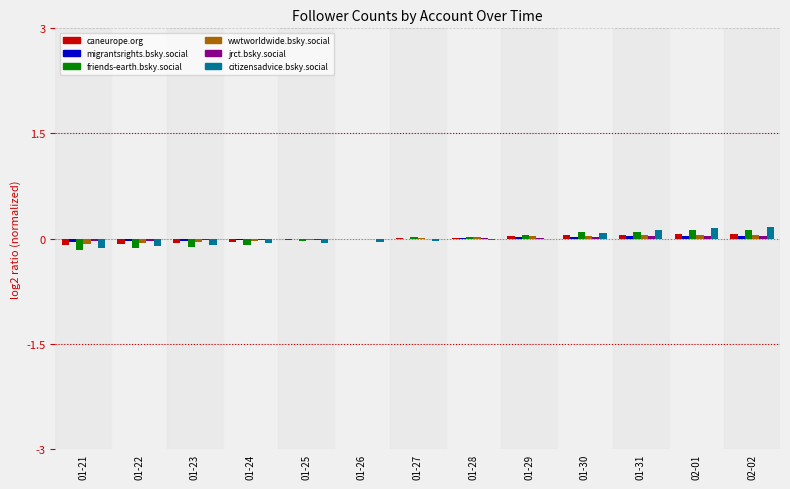

True or false: wwtworldwide.bsky.social has a value of -0.0 at 01-25.

True